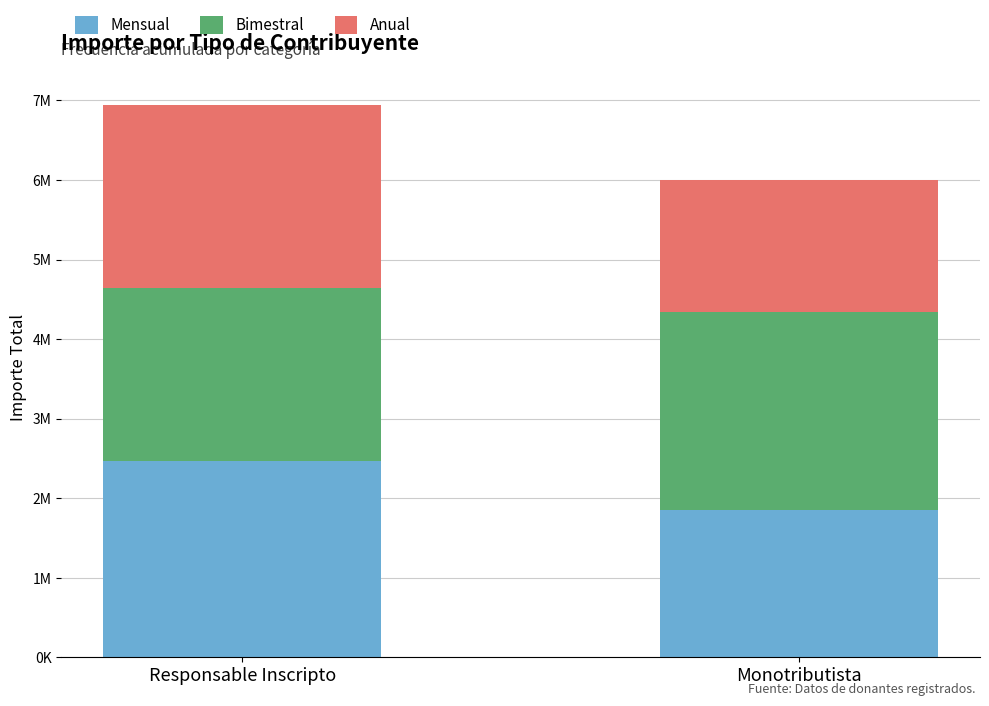

Count the Mensual values in the range 1851487 to 2470780.

2